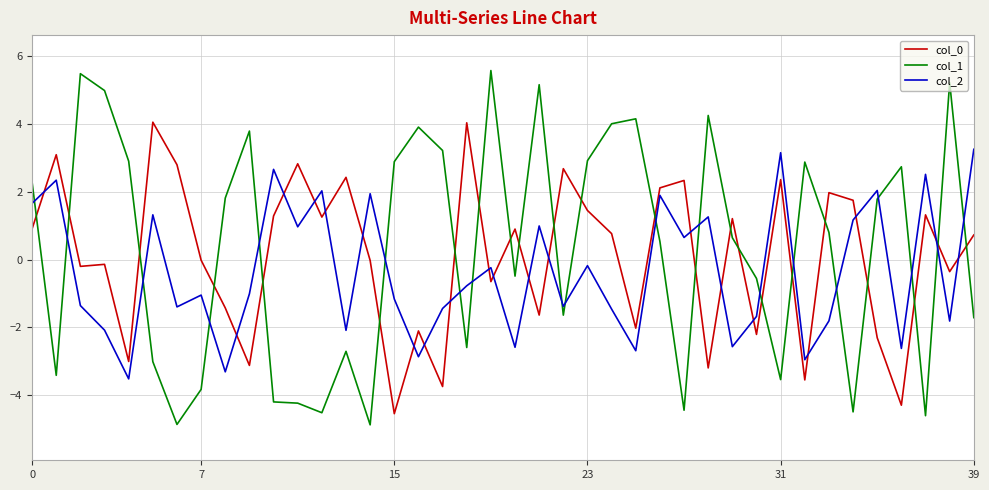

True or false: col_2 and col_0 cross at least once.

True